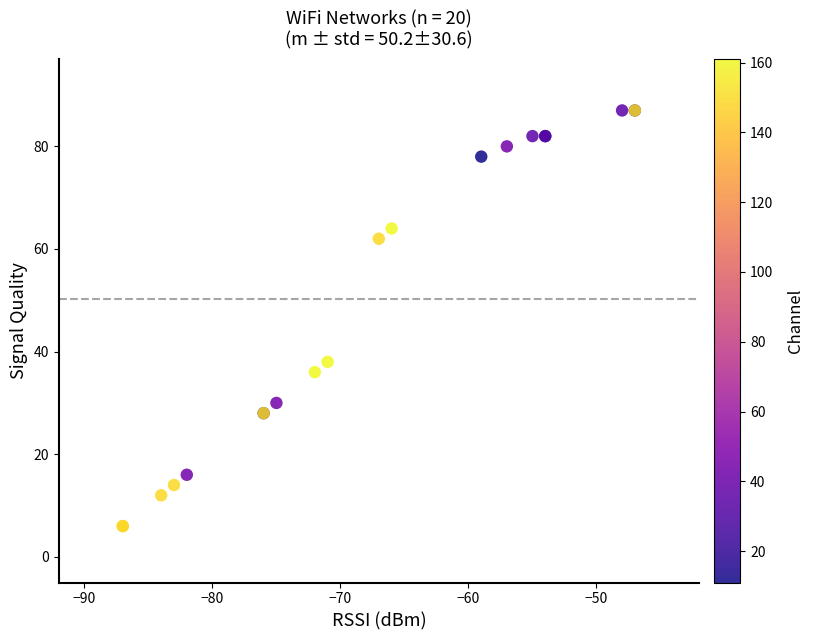

What Y value in the scatter plot is closest to 46?

38